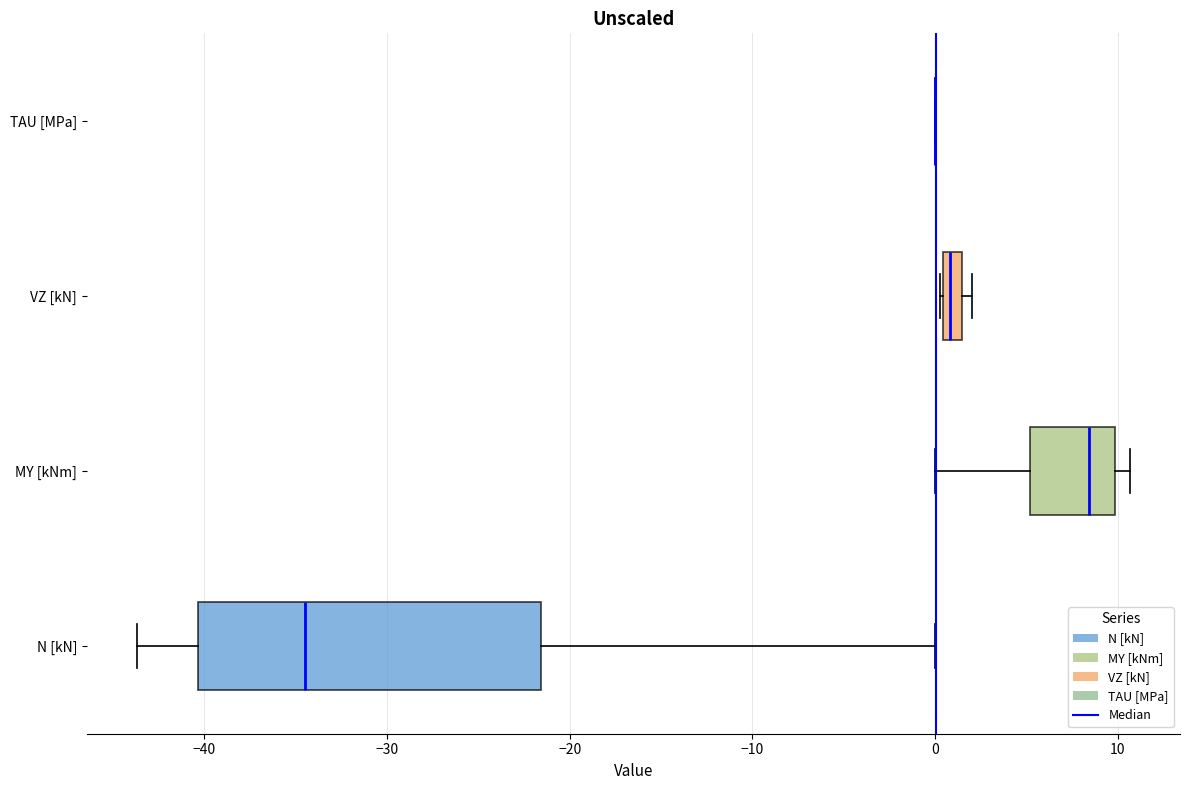

Which box is the widest, from its left edge to its right edge?

N [kN]